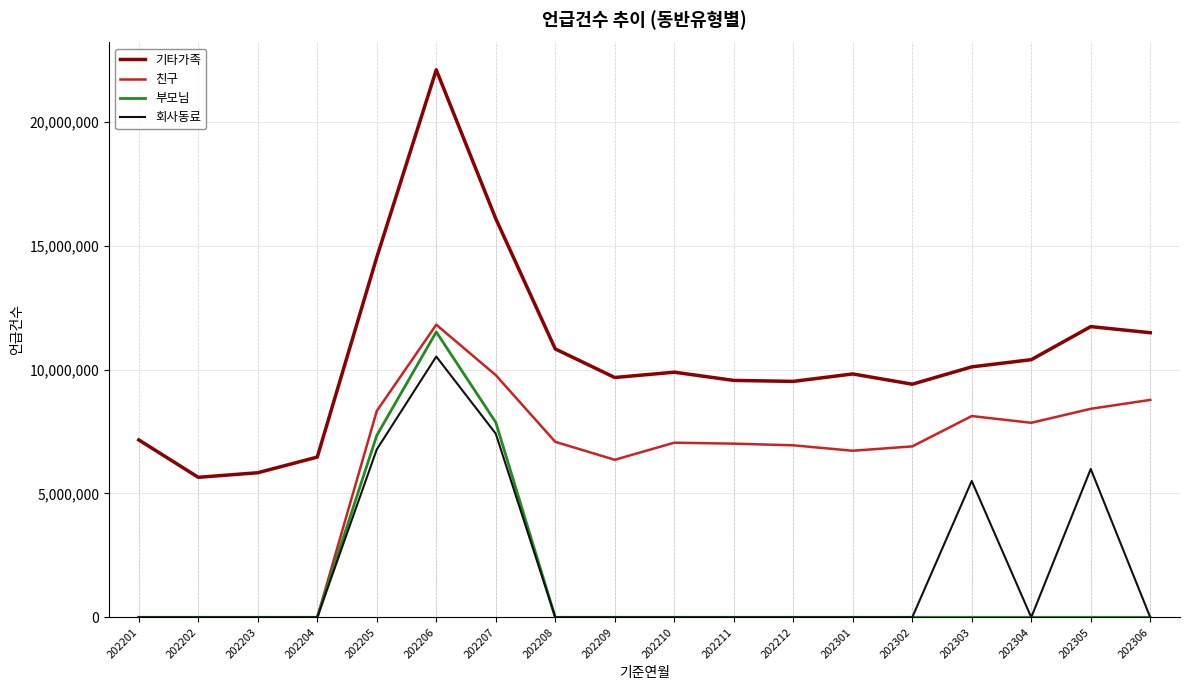

True or false: 회사동료 has a value of 2612306 at 202305.

False